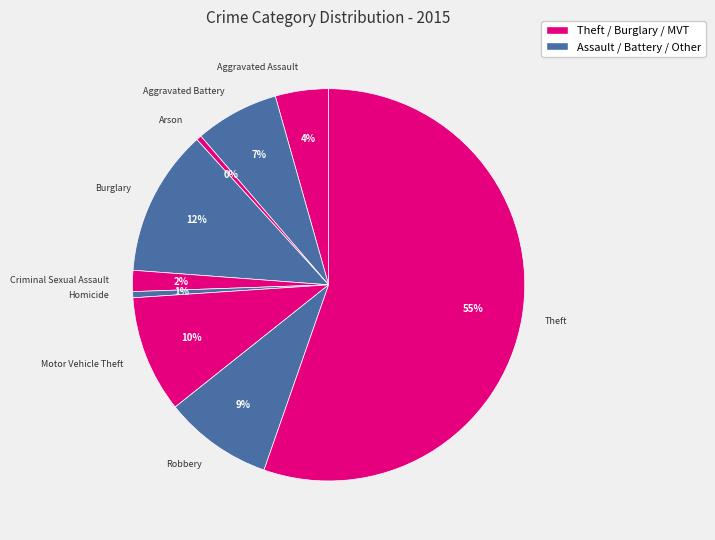

How many segments does this pie chart have?

9